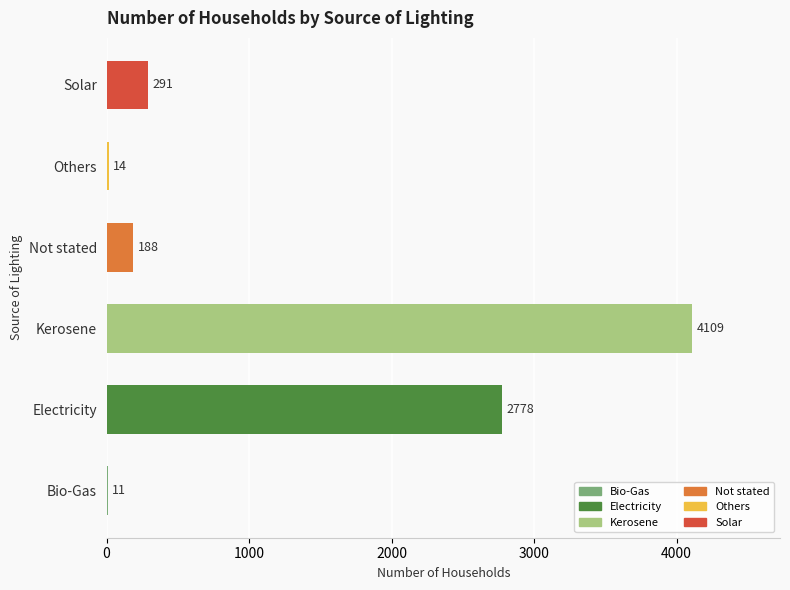

At which label is the value closest to 2060?

Electricity